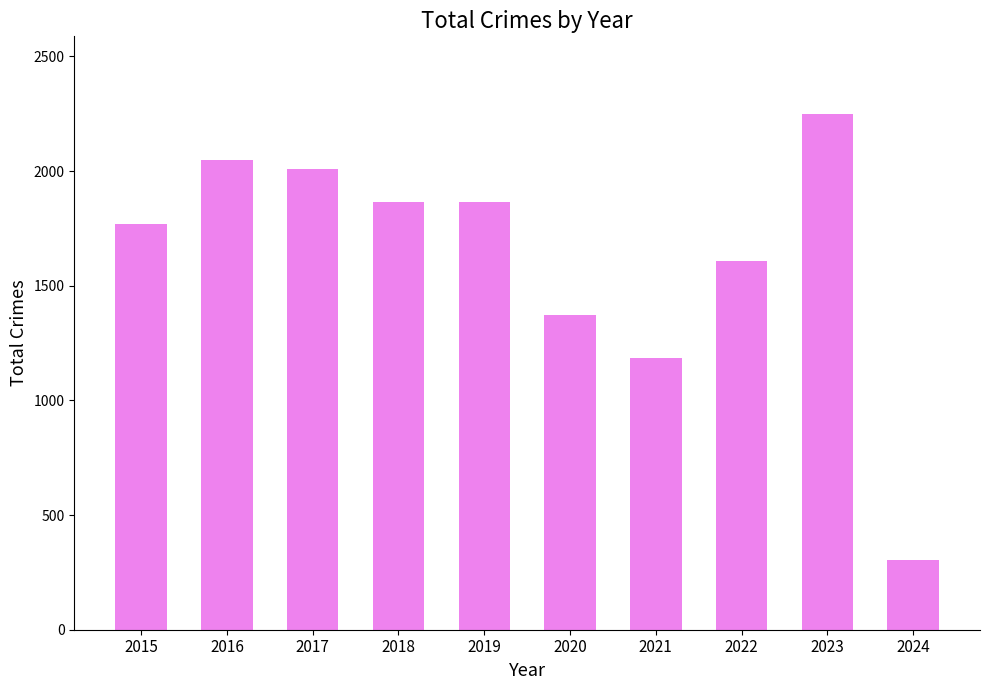

What is the difference between the maximum and minimum values?

1945